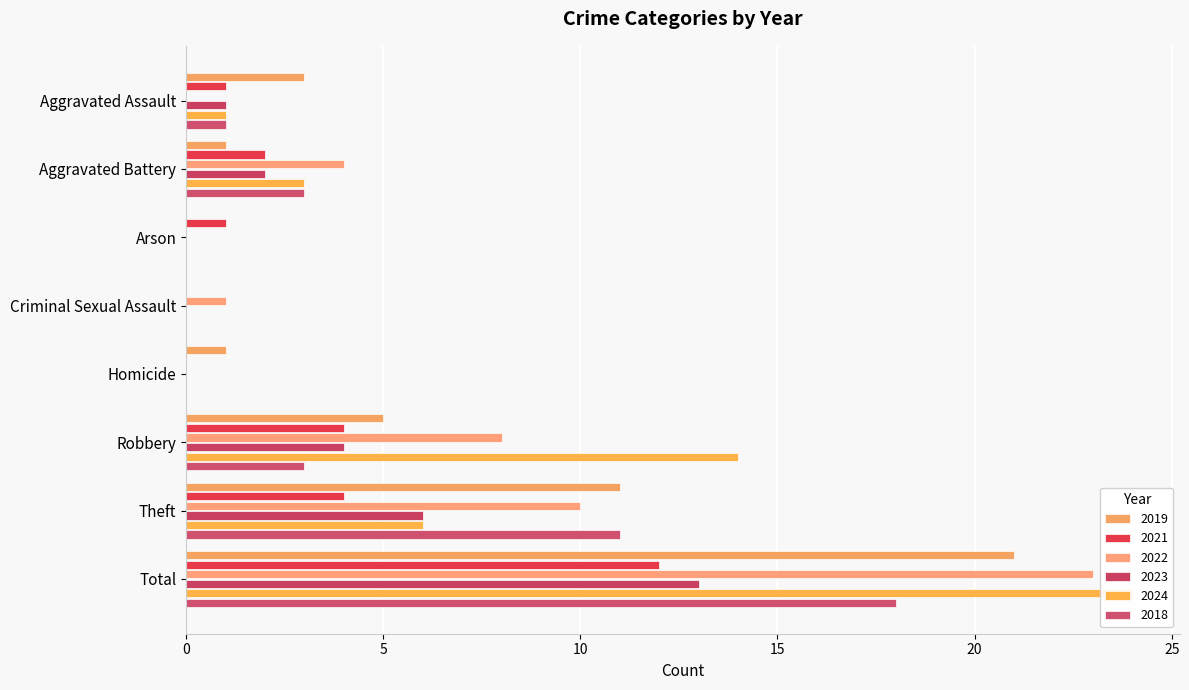

How many data points in 2024 are less than 3?

4